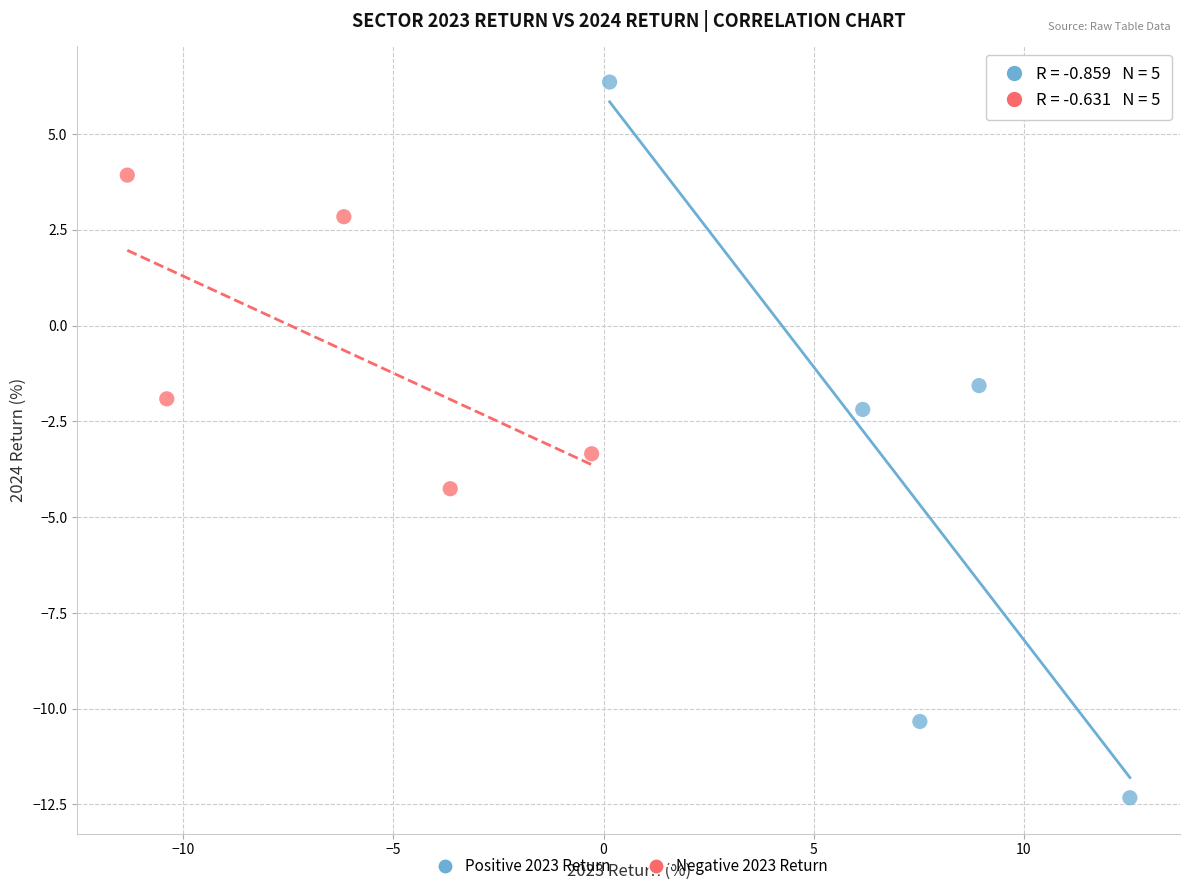

Which series has the widest spread of Y values?

Positive 2023 Return